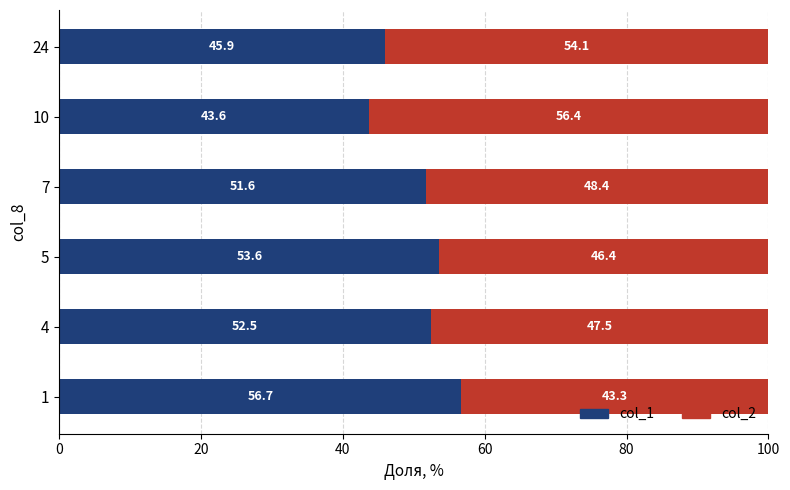

The col_1 series shows 43.6 at 10. True or false?

True